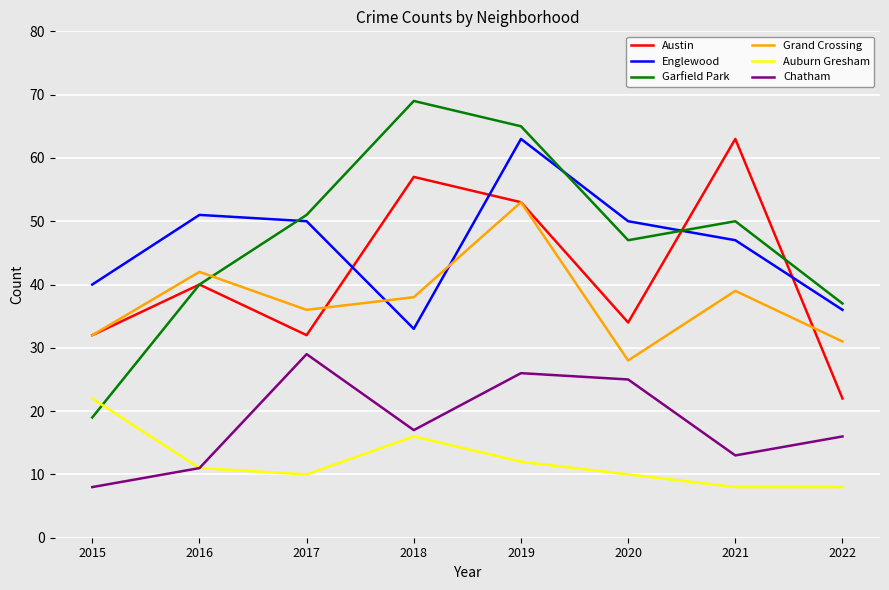

What is the difference between the highest and lowest values at 2016?

40